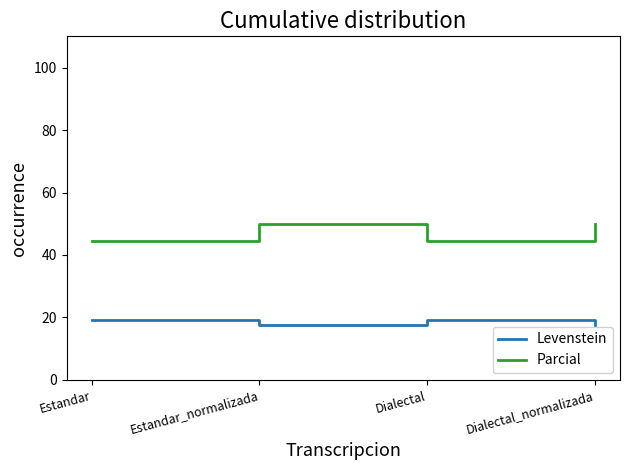

Which series has the widest spread of values?

Parcial